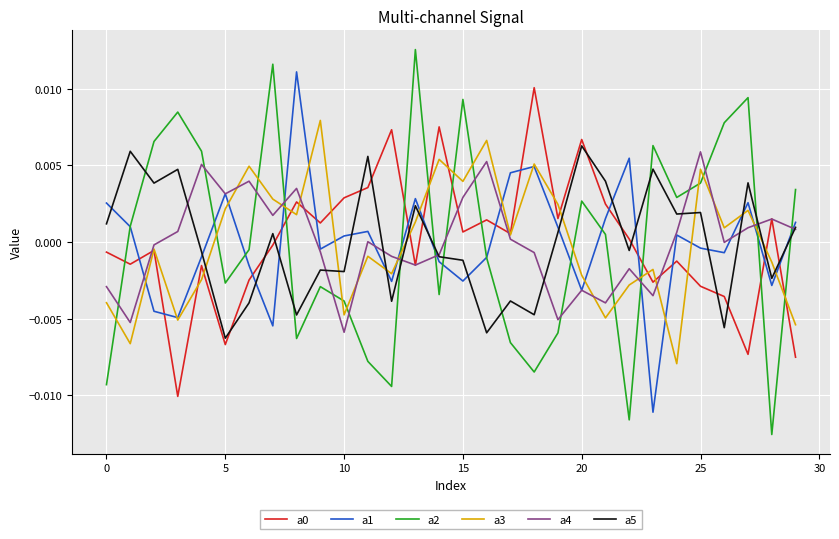

Which series has the widest spread of values?

a2